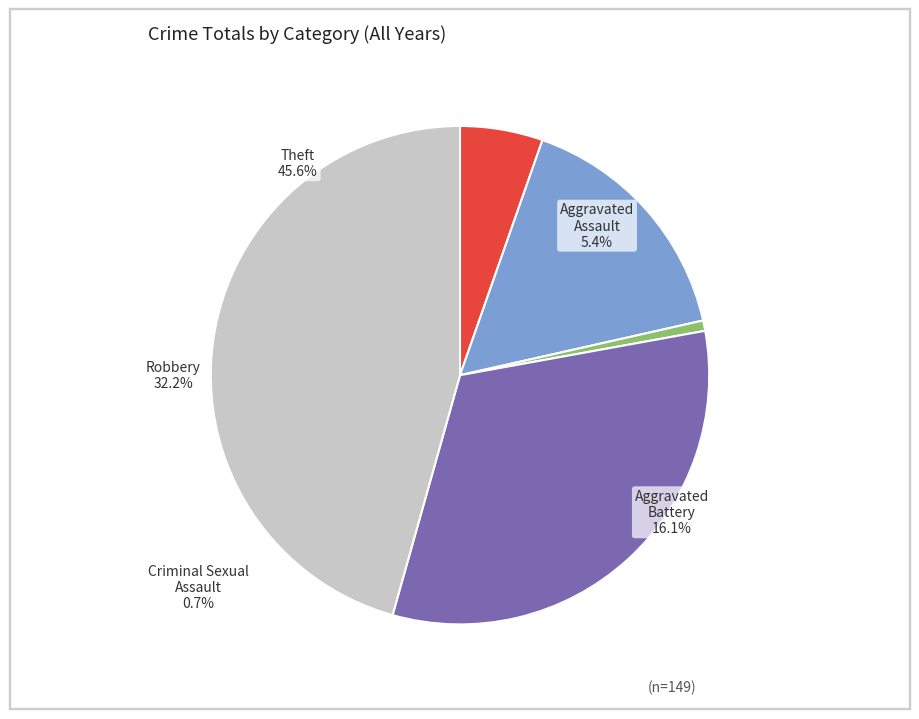

The 2023 slice represents 17% of the pie. True or false?

False